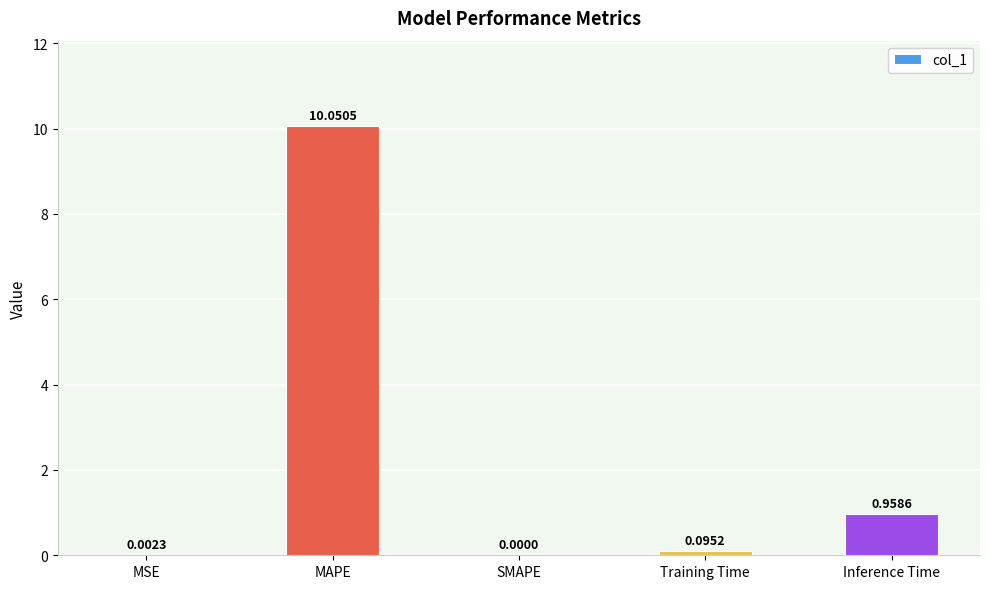

What is the greatest value displayed?

10.1